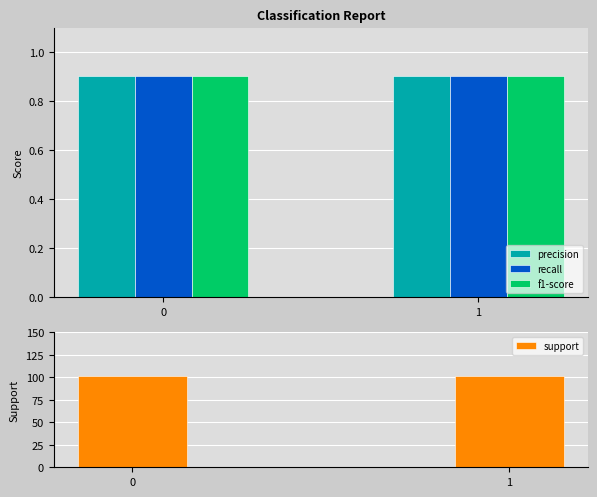

Which series has the largest range (max minus min)?

precision